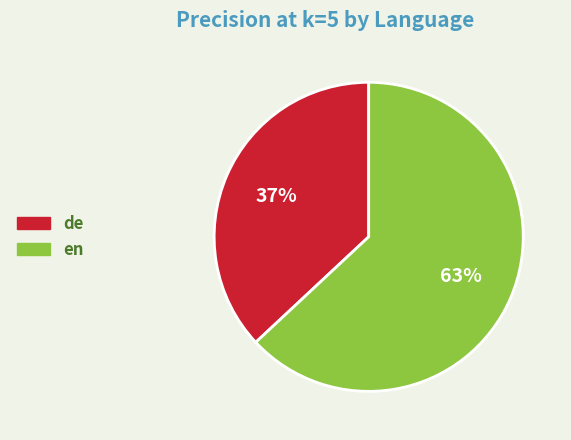

Rank the categories by value from lowest to highest.

de, en